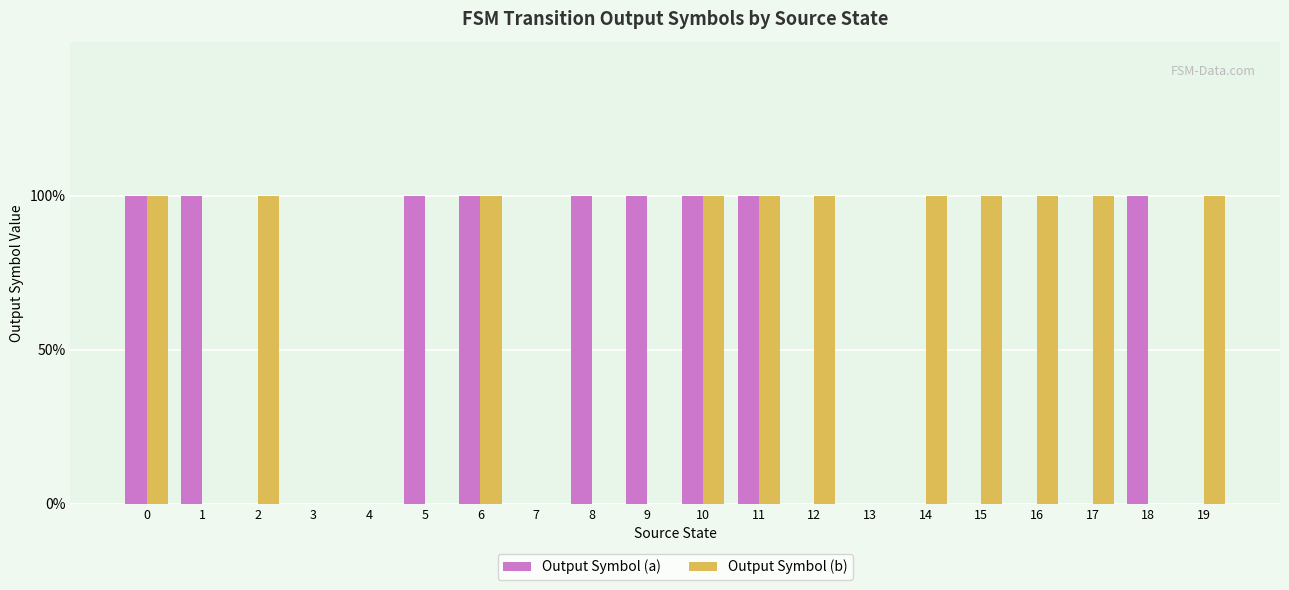

Does the chart contain stacked bars?

No